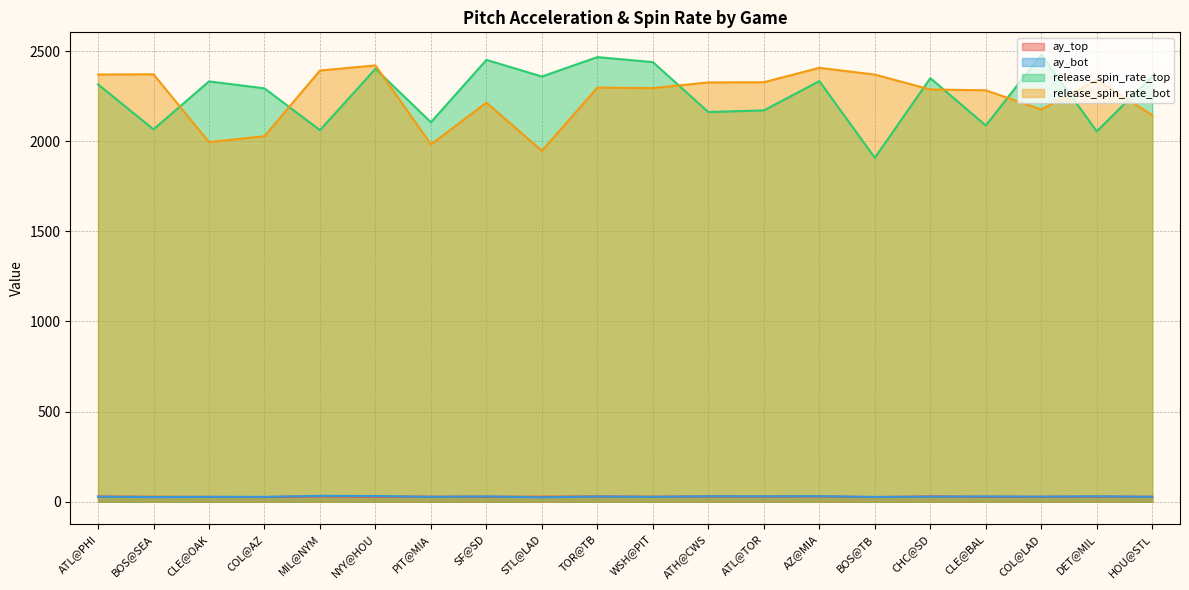

True or false: ay_bot and release_spin_rate_bot cross at least once.

False